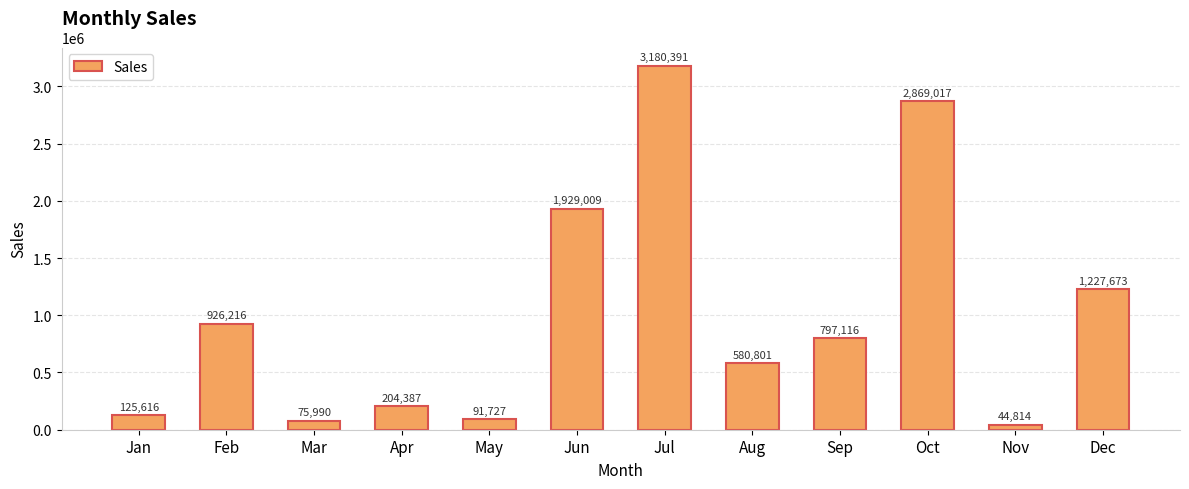

Rank the categories by value from lowest to highest.

Nov, Mar, May, Jan, Apr, Aug, Sep, Feb, Dec, Jun, Oct, Jul